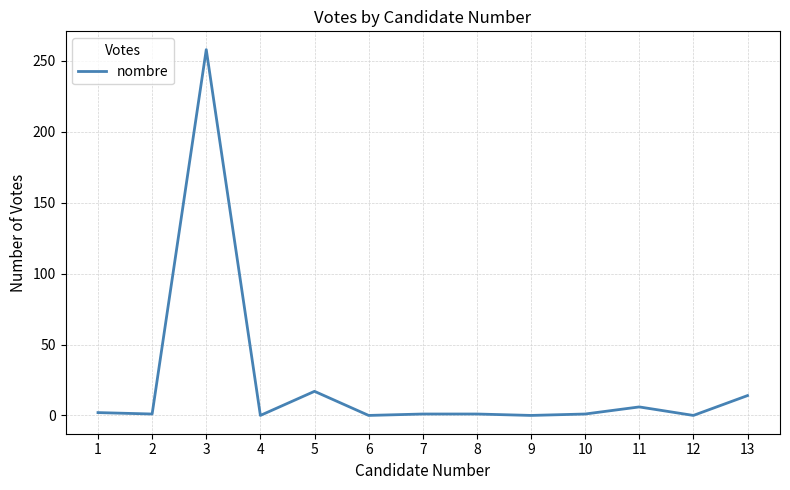

The chart shows a value of 17 at 5. True or false?

True